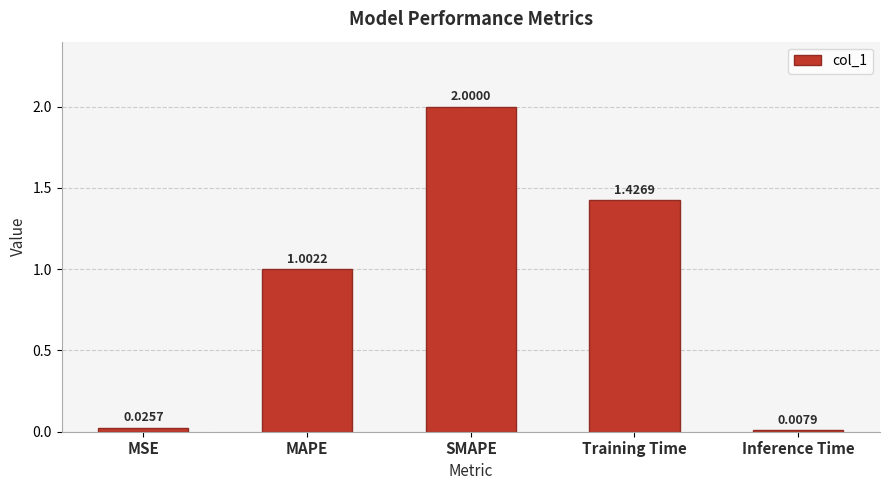

Rank the categories by value from highest to lowest.

SMAPE, Training Time, MAPE, MSE, Inference Time